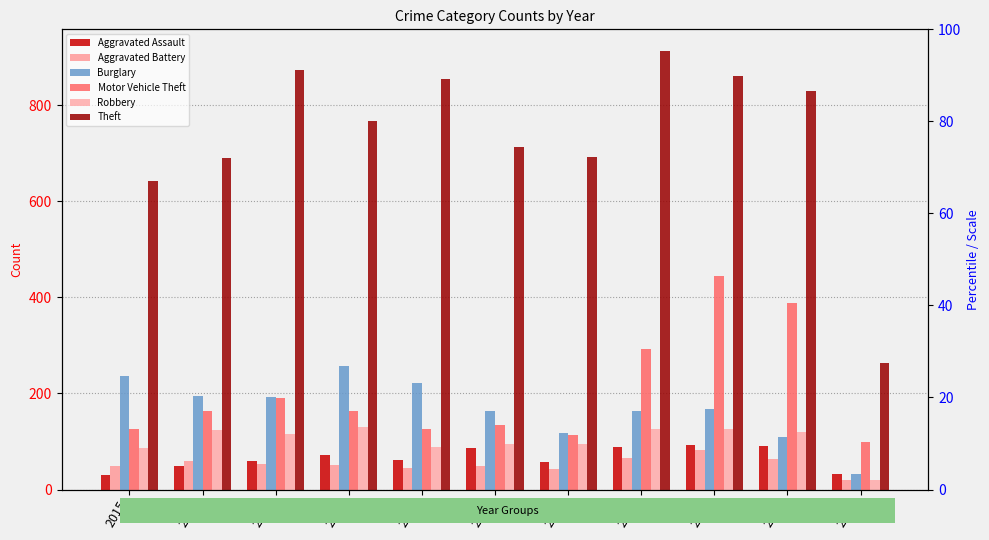

How many bars are there in total?

66